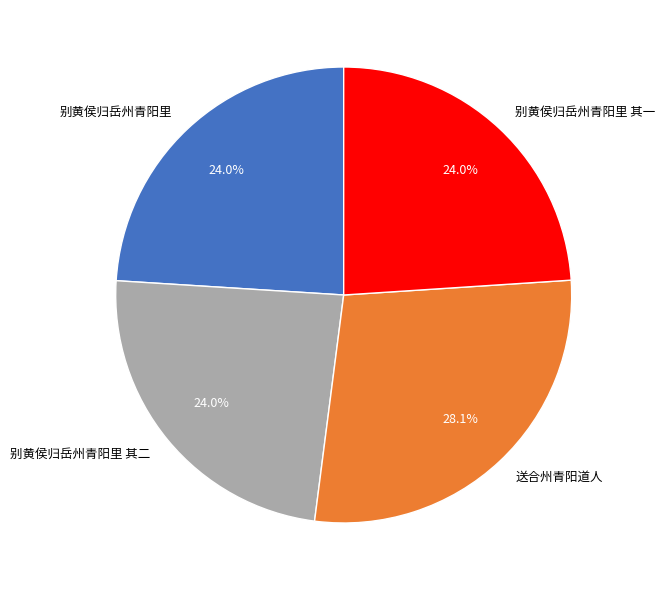

Is there a majority slice in this chart?

No